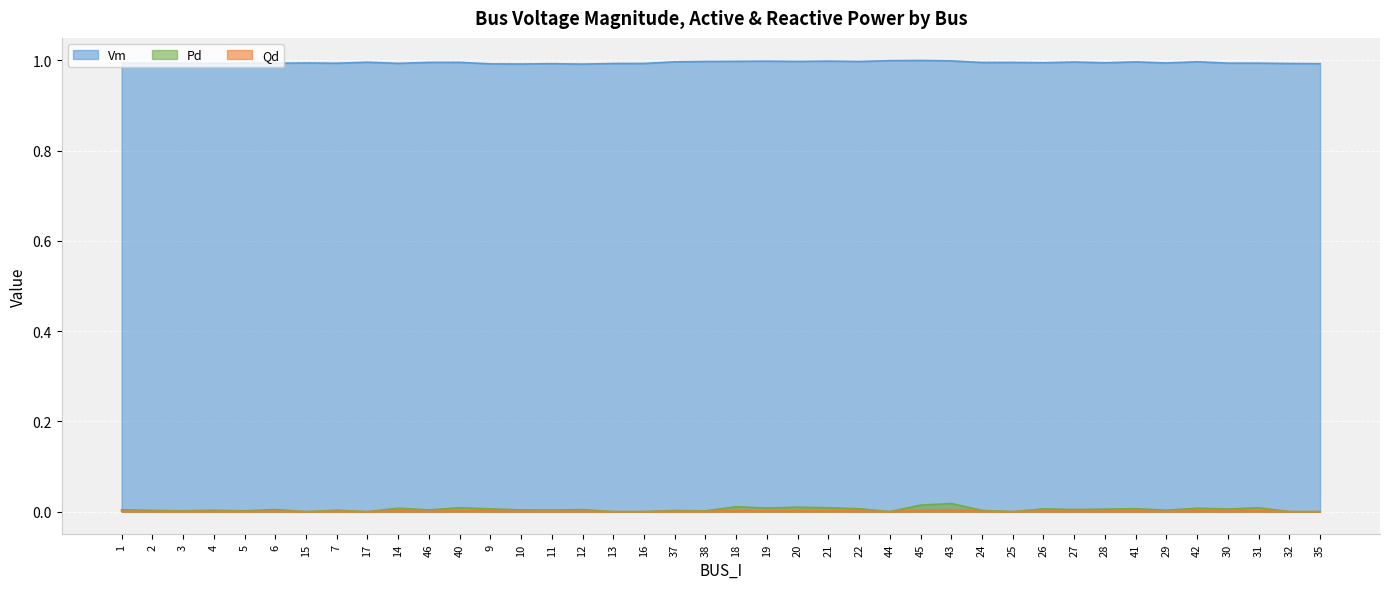

What are all the series names shown in the legend?

Vm, Pd, Qd